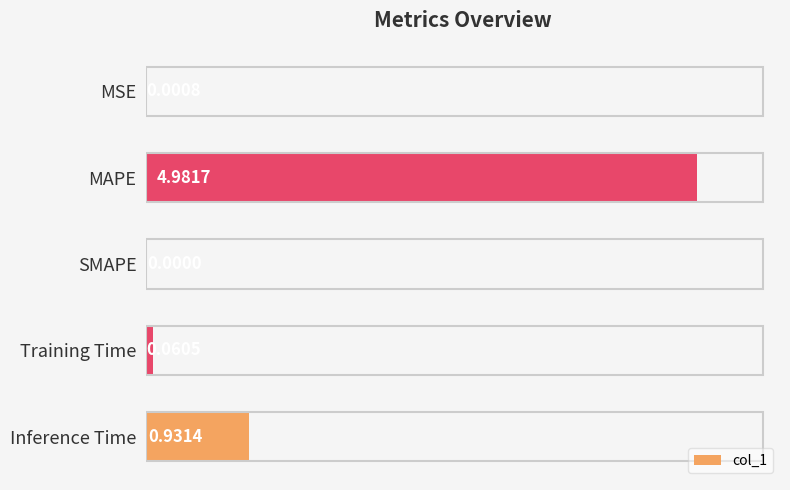

Which has a higher value, MAPE or Training Time?

MAPE